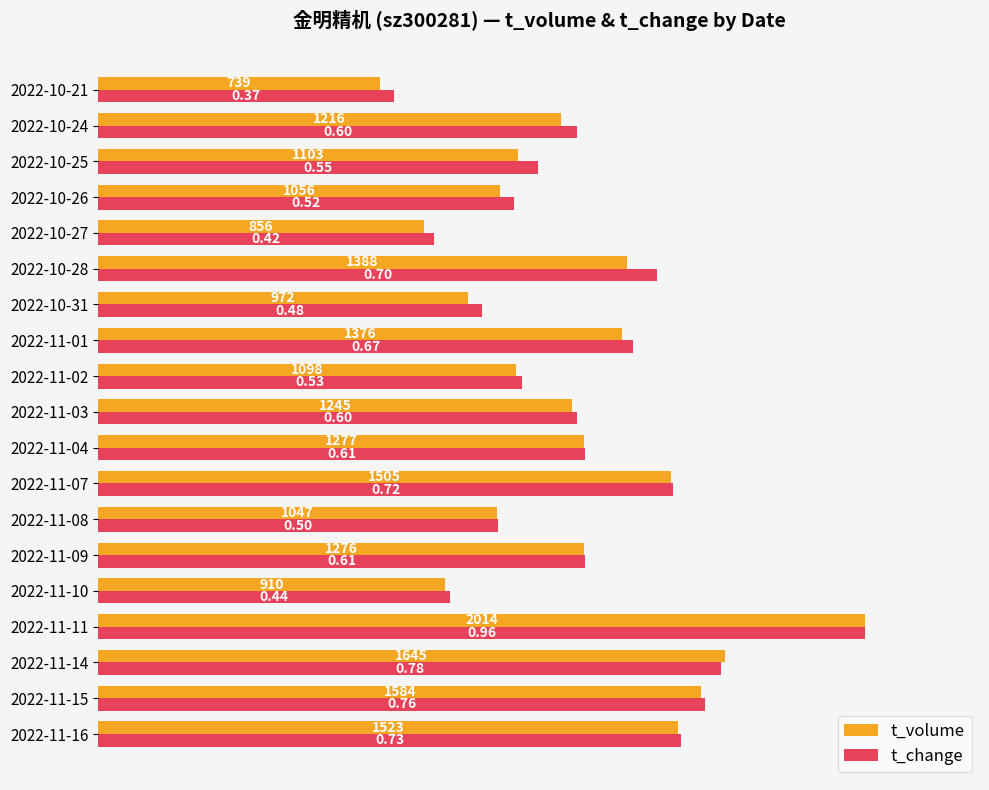

What are all the series names shown in the legend?

t_volume, t_change